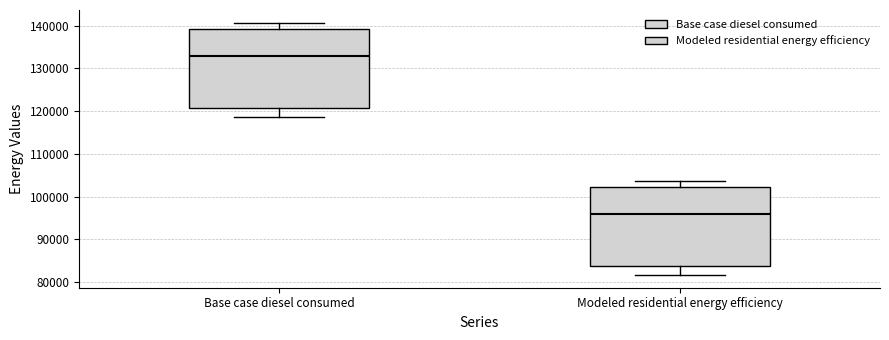

Reading left to right, read every box against the y-axis: the position of its median line, the range the box covers, and the ends of its whiskers. The values are not printed on the chart, so give them approximately, as read against the axis.

Base case diesel consumed: median 133000, box 121000 to 139000, whiskers 119000 to 141000
Modeled residential energy efficiency: median 96000, box 84000 to 102000, whiskers 82000 to 104000